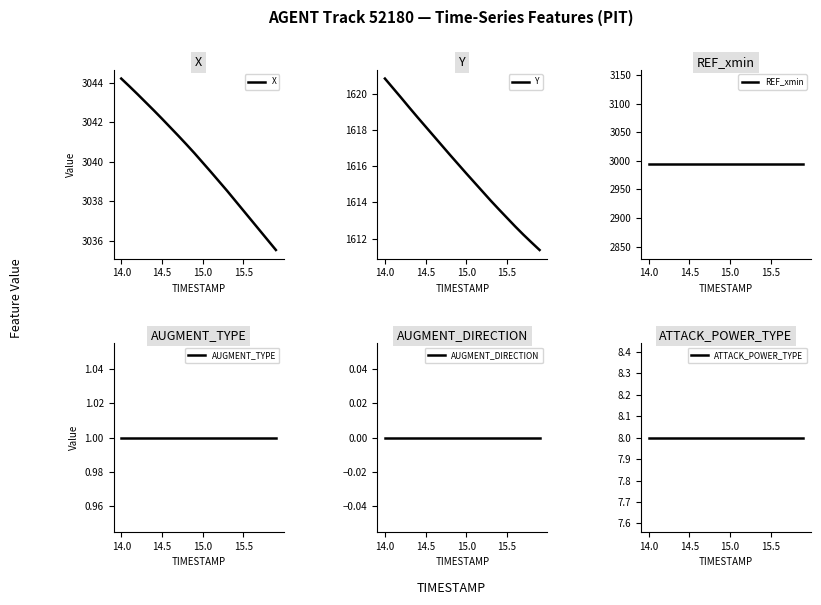

How many categories are shown in the chart?

20